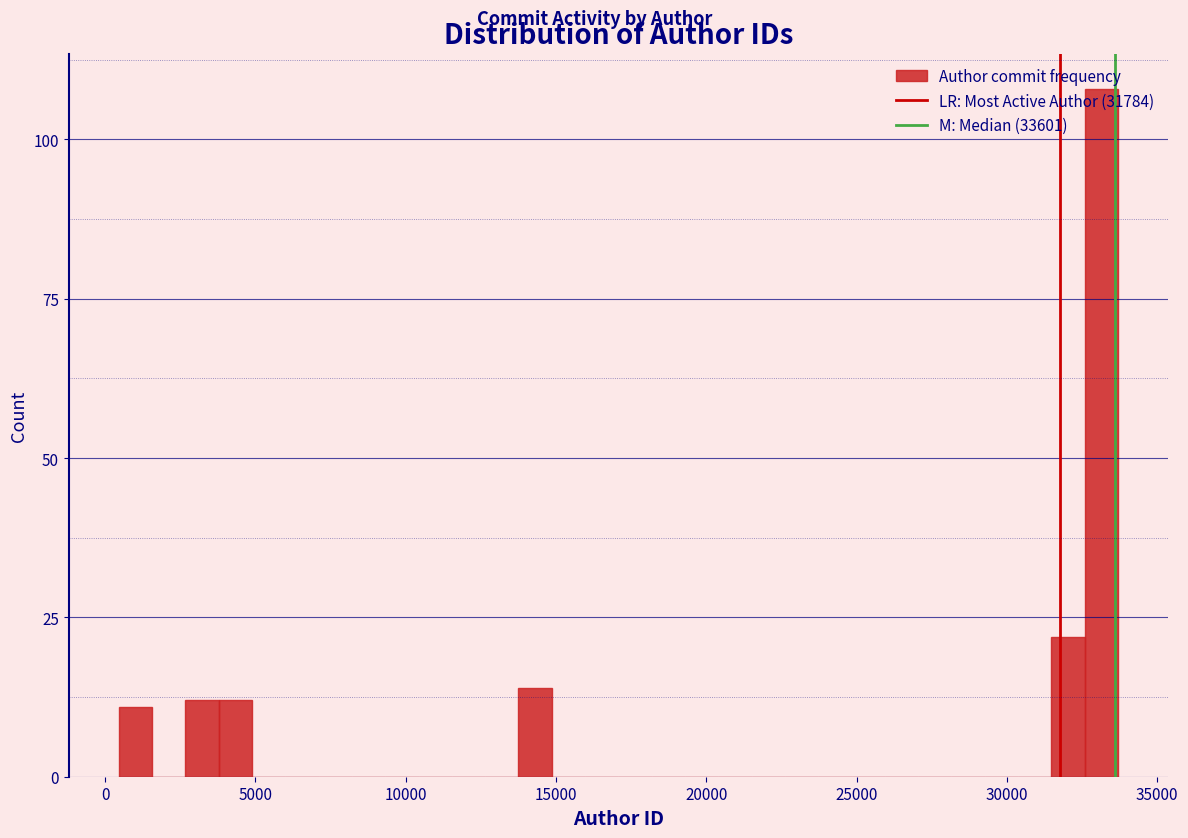

Around what value on the x-axis is the tallest bar? Give the approximate position of its centre, as read against the axis.

33000